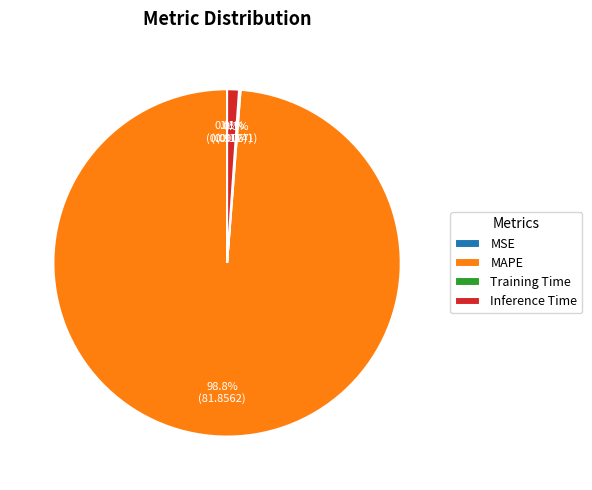

What is the total percentage of MAPE and Inference Time?

99.9%